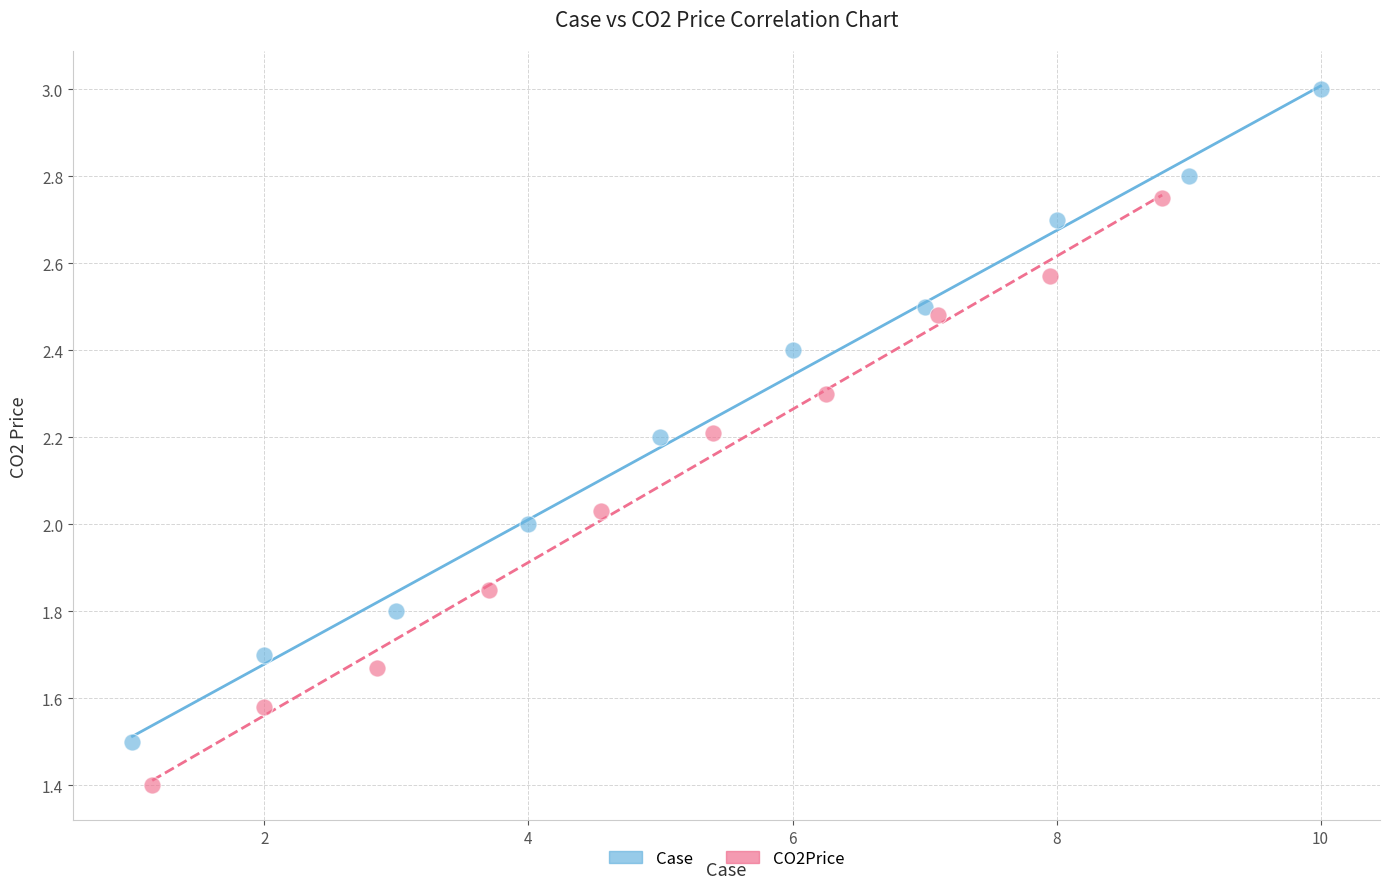

Which series reaches the maximum Y coordinate?

Case